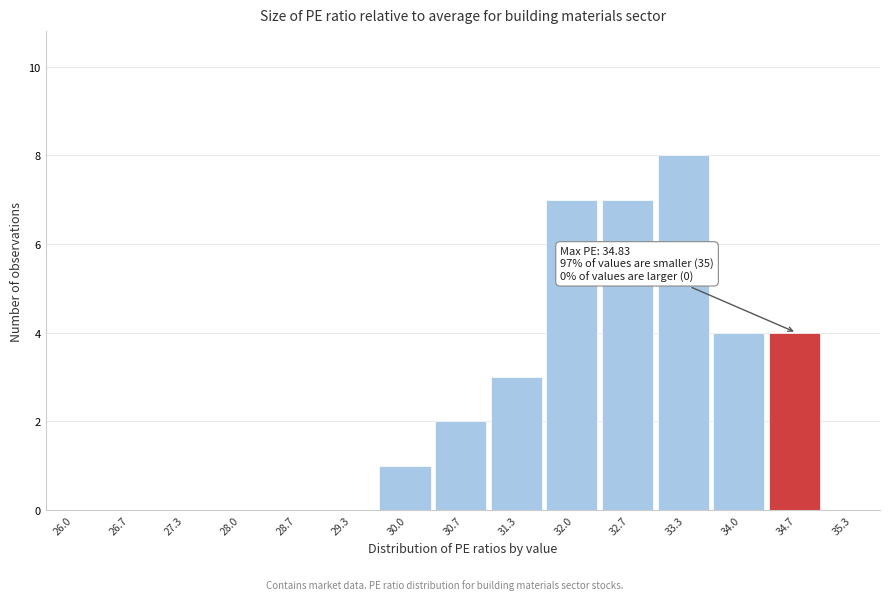

Reading left to right, list all the values displayed in this chart.

26.0=0	26.7=0	27.3=0	28.0=0	28.7=0	29.3=0	30.0=1	30.7=2	31.3=3	32.0=7	32.7=7	33.3=8	34.0=4	34.7=4	35.3=0